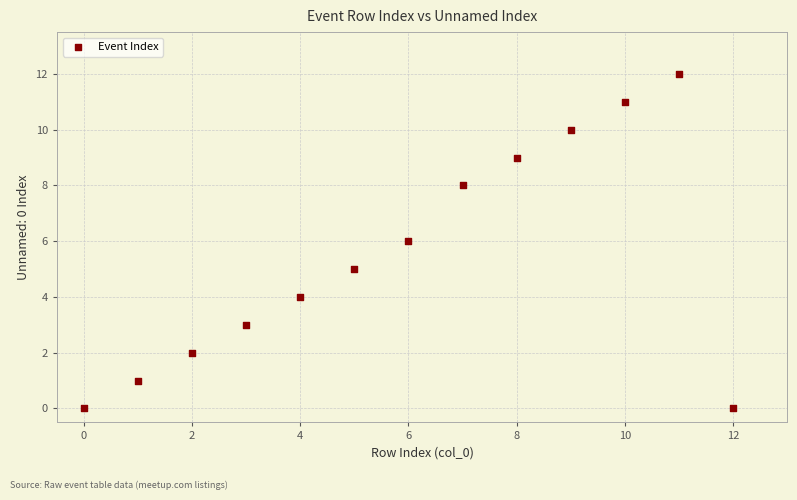

What is the range of Y values (max minus min)?

12